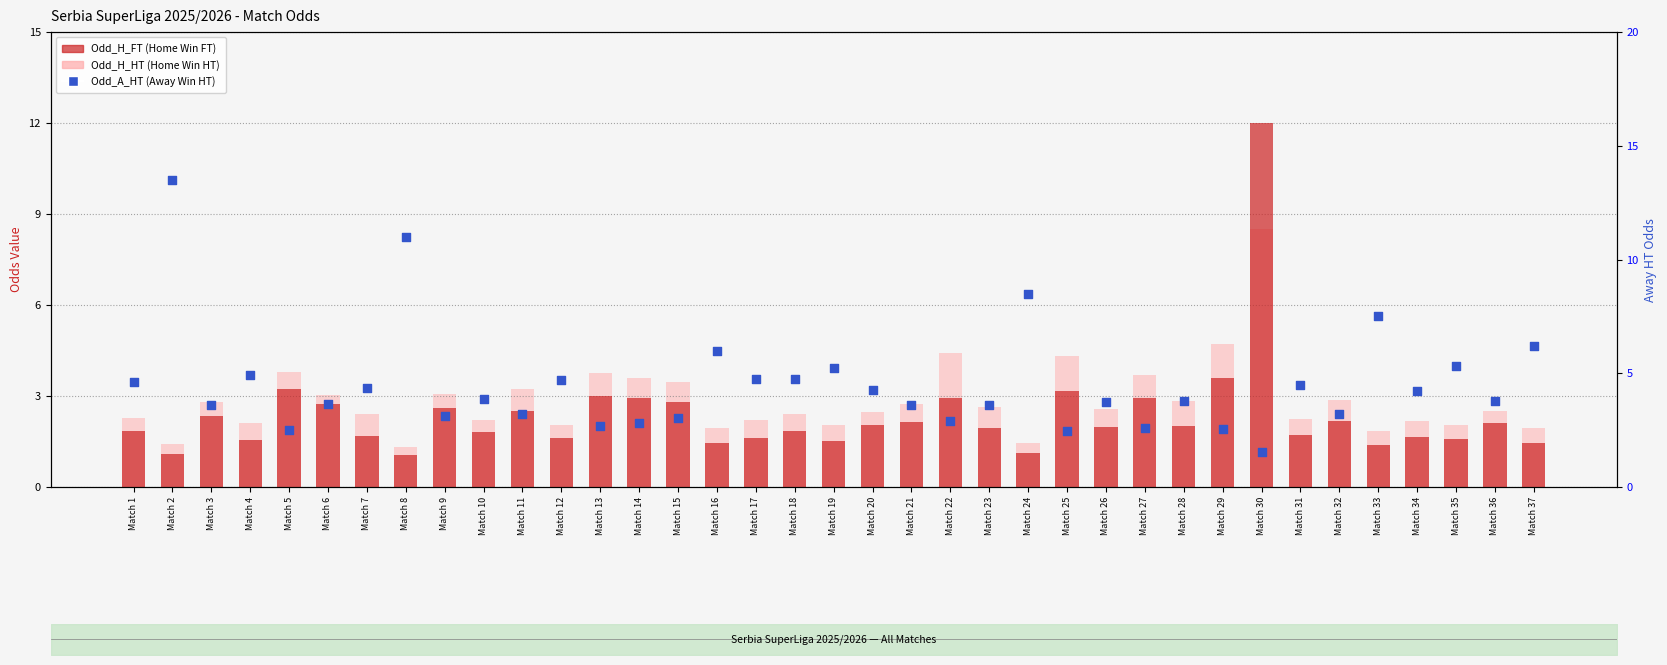

What is the total value across all series at Match 34?

8.1